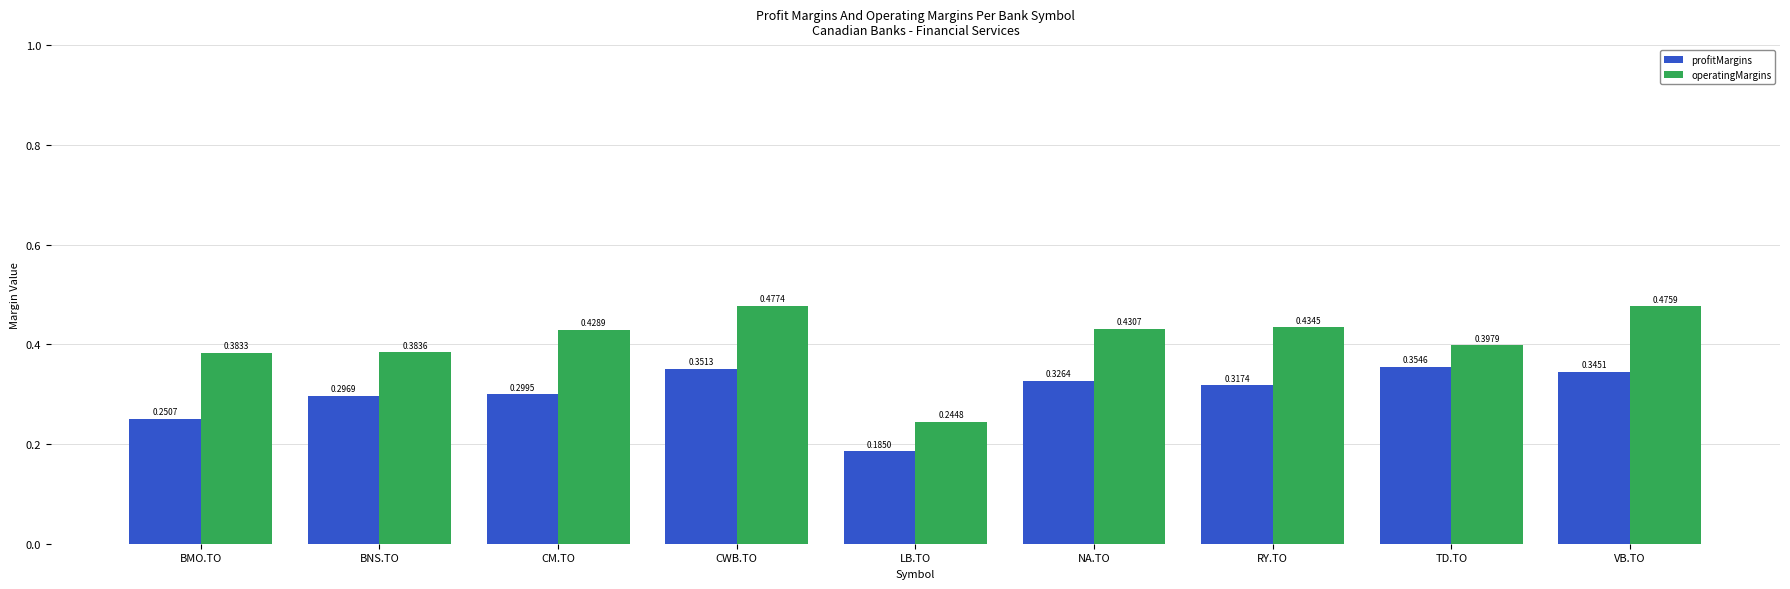

How many bars are there in total?

18